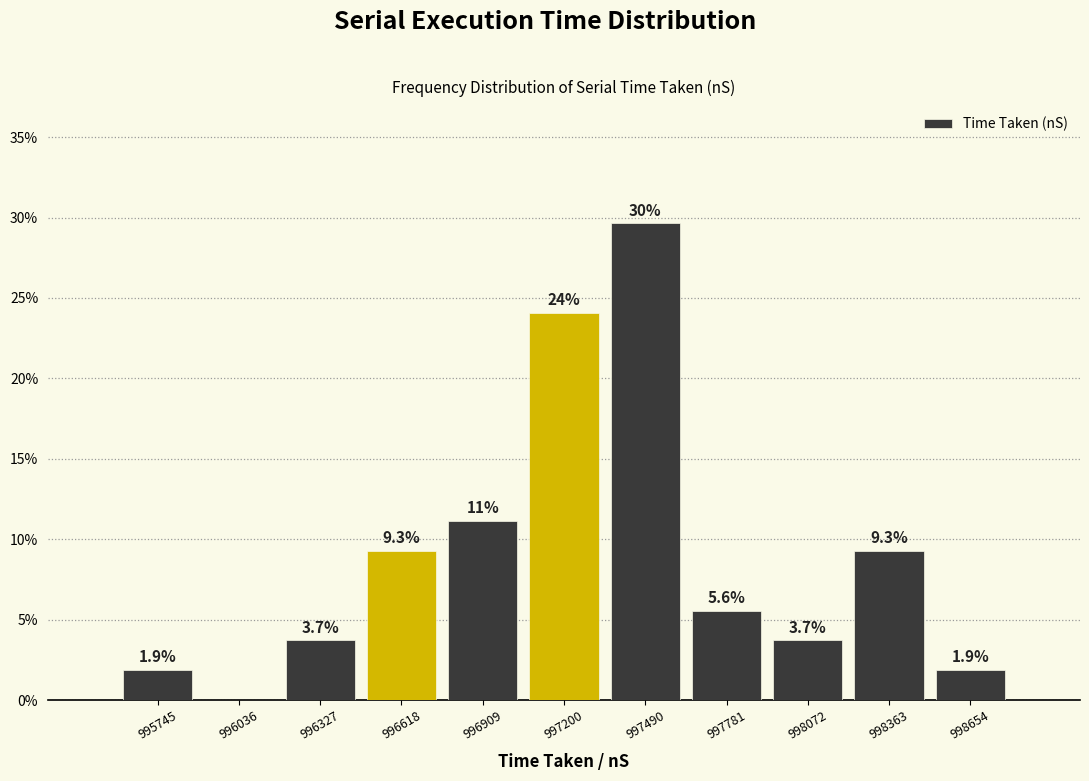

Which range on the x-axis has the tallest bar?

997350 to 997650